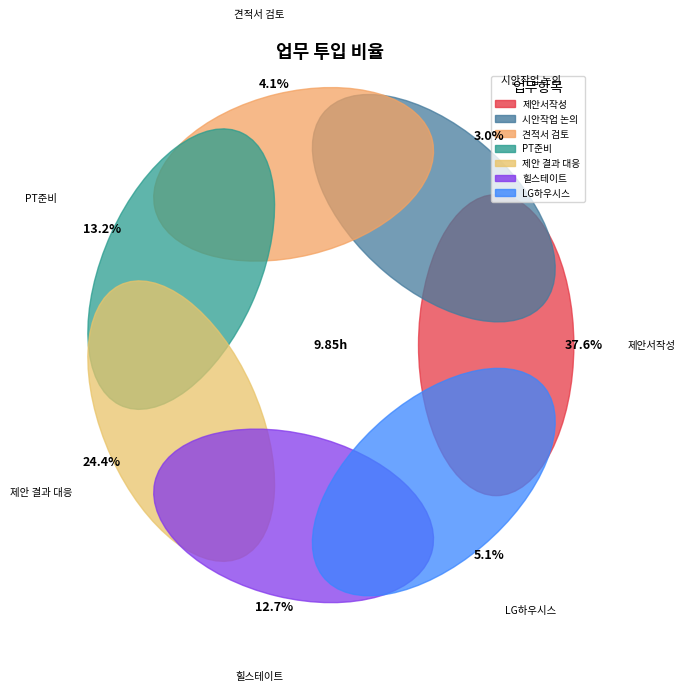

What is the ratio of the value at 디에이치 구축 제안서 작업_PT준비 to the value at 디에이치 구축 제안서 작업_제안서작성?

0.4